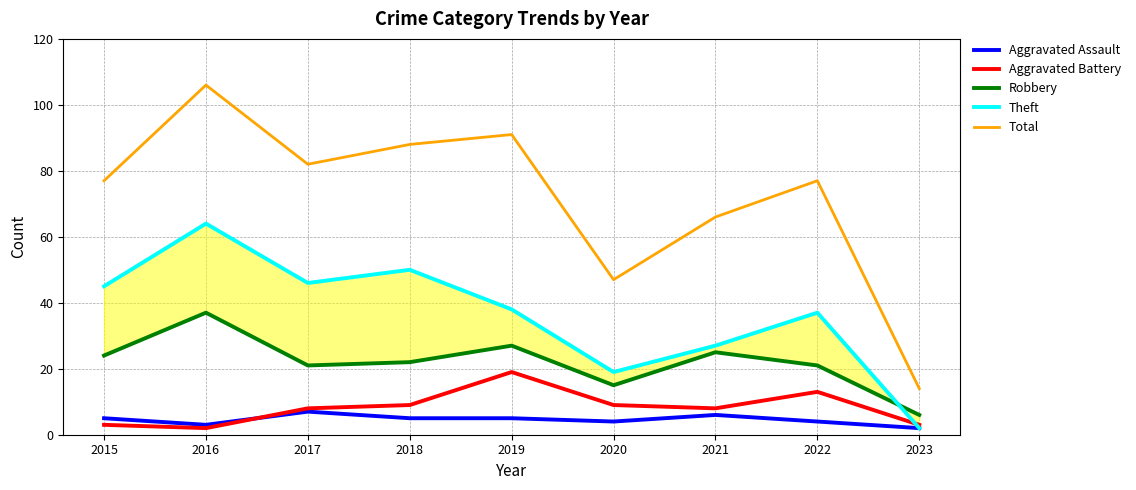

True or false: Robbery has a value of 30 at 2018.

False